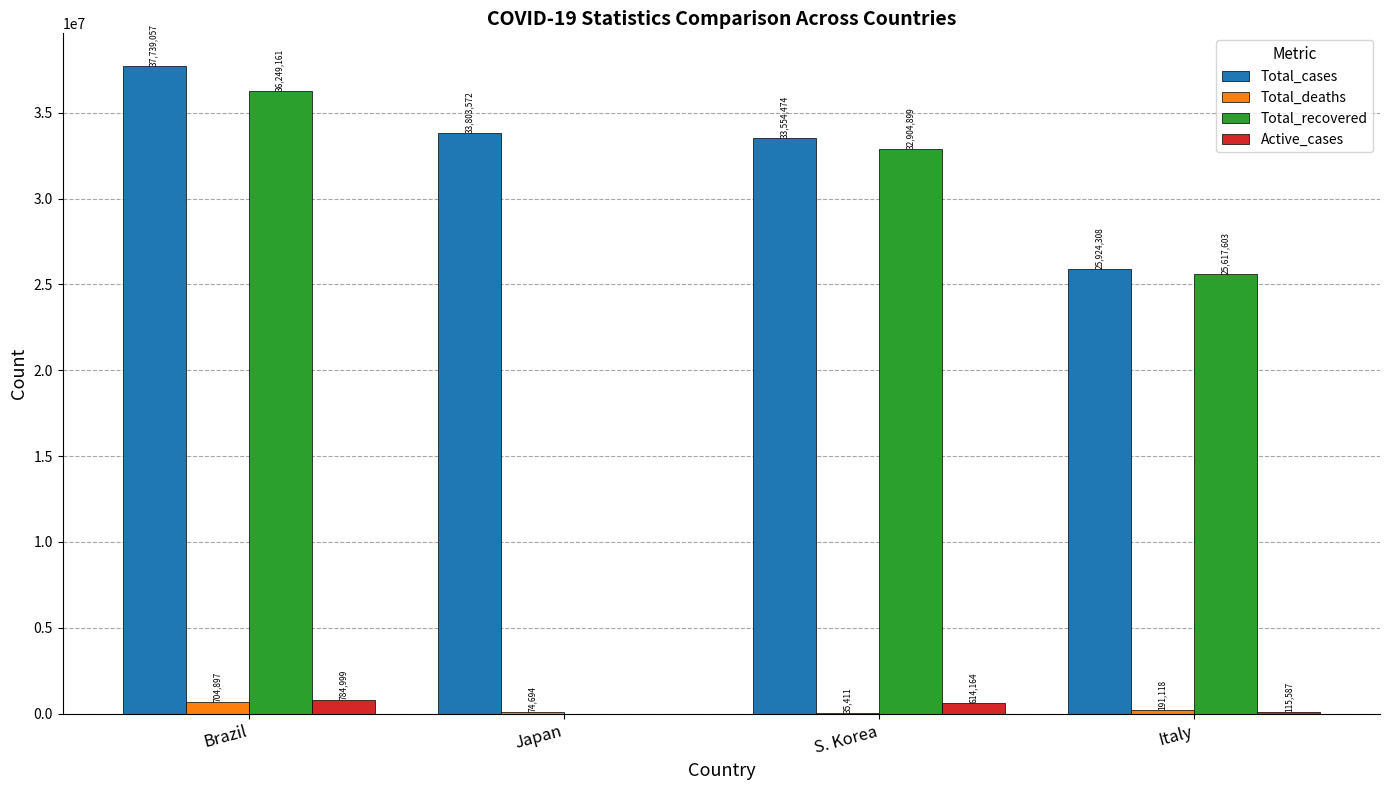

Reading right to left, what are all the values shown in this chart?

Total_cases: Italy=25924308	S. Korea=33554474	Japan=33803572	Brazil=37739057
Total_deaths: Italy=191118	S. Korea=35411	Japan=74694	Brazil=704897
Total_recovered: Italy=25617603	S. Korea=32904899	Japan=0	Brazil=36249161
Active_cases: Italy=115587	S. Korea=614164	Japan=0	Brazil=784999